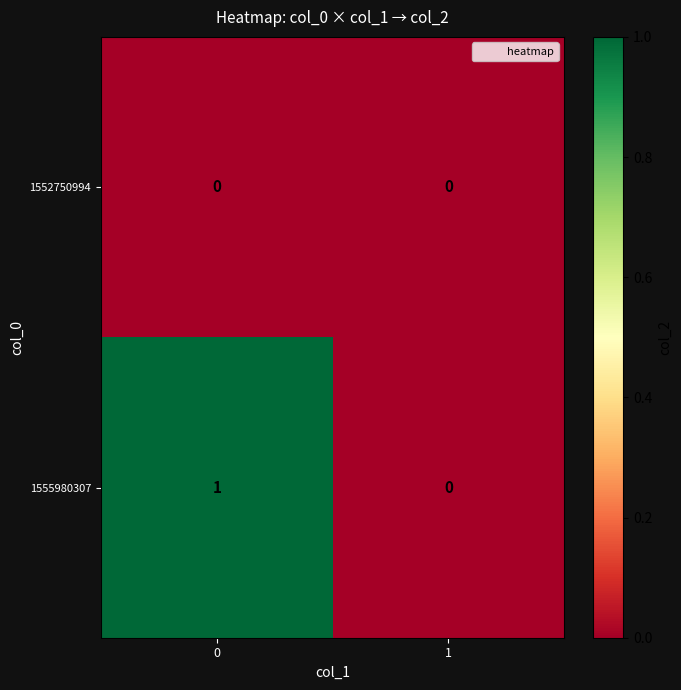

Reading left to right, what are all the values shown in this chart?

1552750994: 0=0	1=0
1555980307: 0=1	1=0